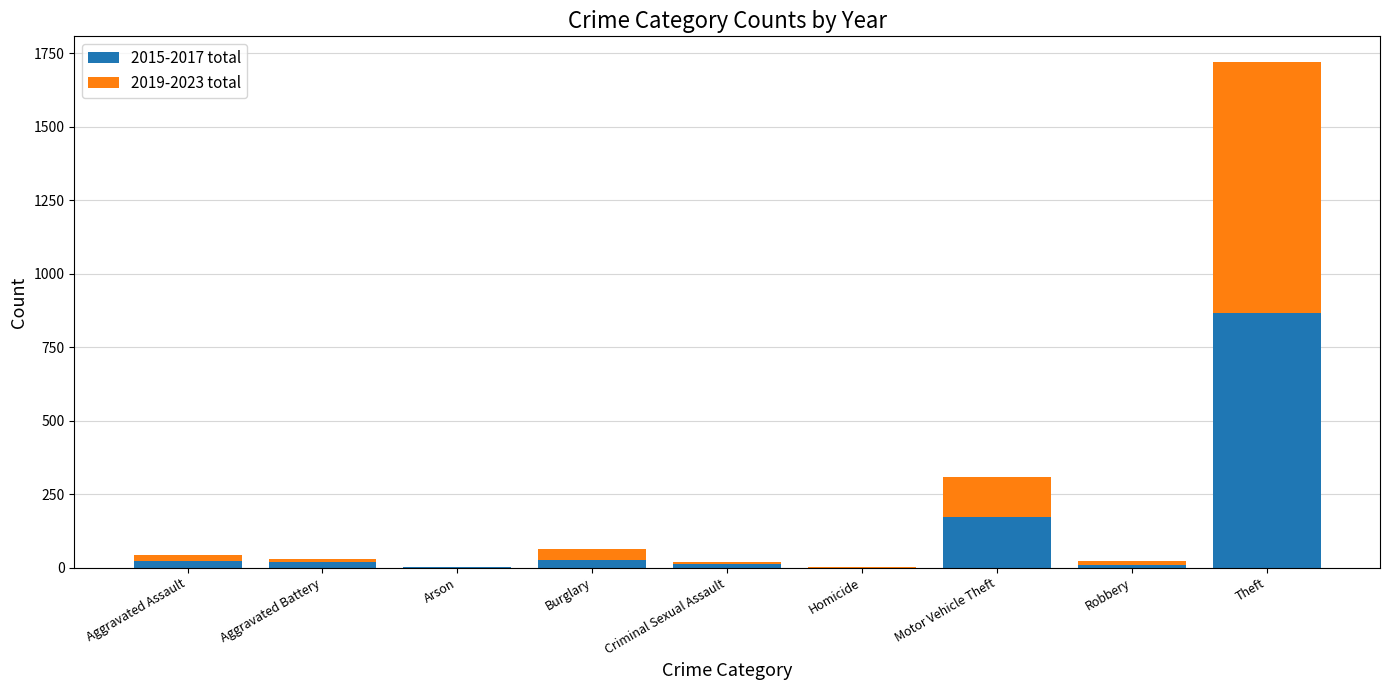

The 2015-2017 total series shows -339 at Homicide. True or false?

False